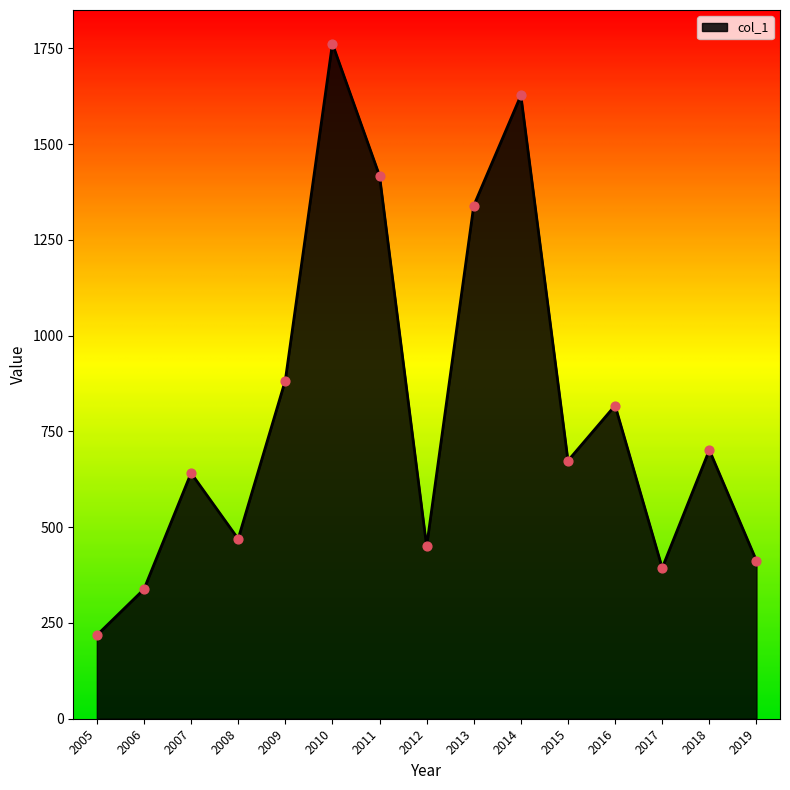

What is the change in value from 2012 to 2015?

+223.5